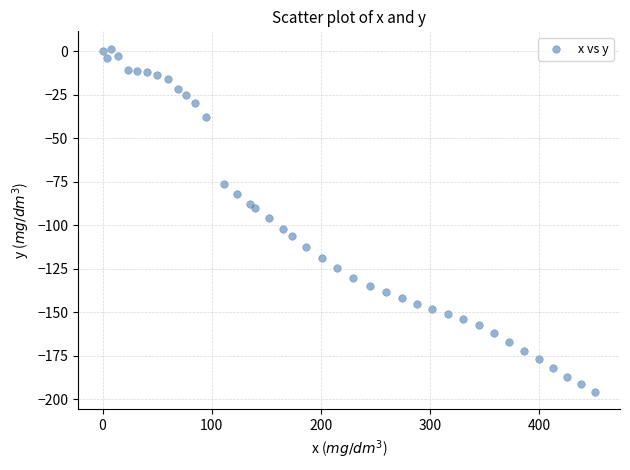

What is the range of Y values (max minus min)?

197.5